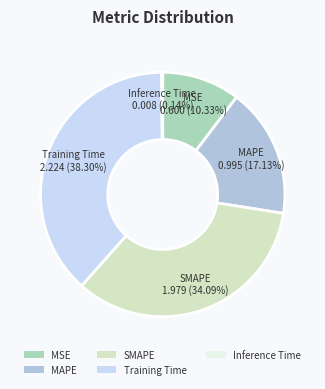

To the nearest percent, what is the difference between the largest and smallest slice percentages?

38%